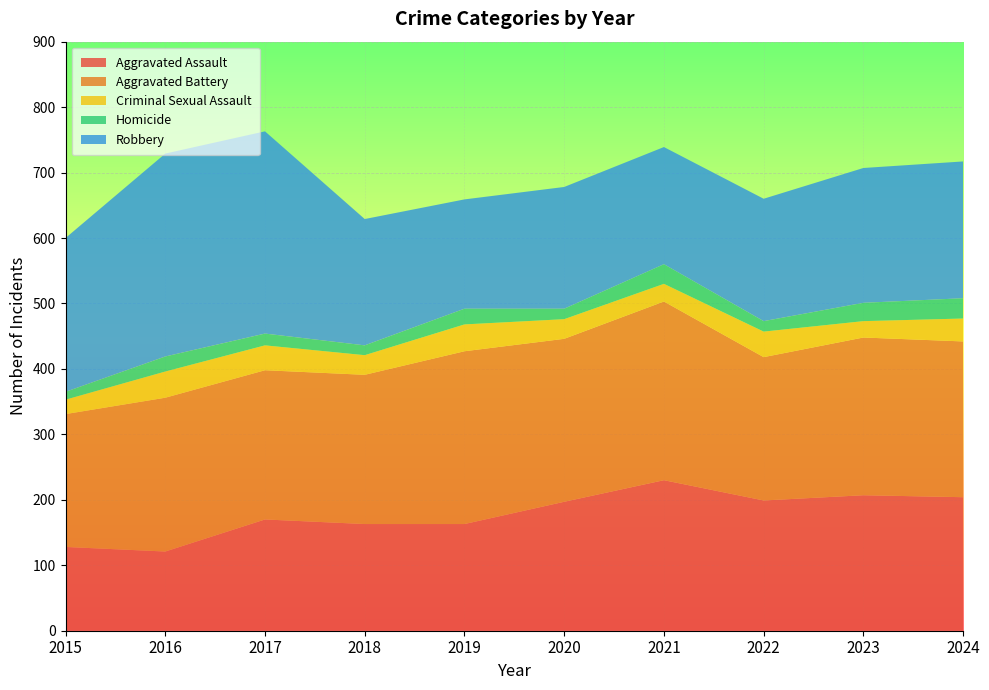

Reading left to right, list all the values displayed in this chart.

Aggravated Assault: 128	121	170	163	163	197	230	199	207	204
Aggravated Battery: 203	235	228	228	264	249	273	219	241	238
Criminal Sexual Assault: 22	40	38	30	41	30	27	39	25	35
Homicide: 12	23	18	15	24	16	30	16	28	31
Robbery: 235	310	309	193	167	186	179	187	206	209